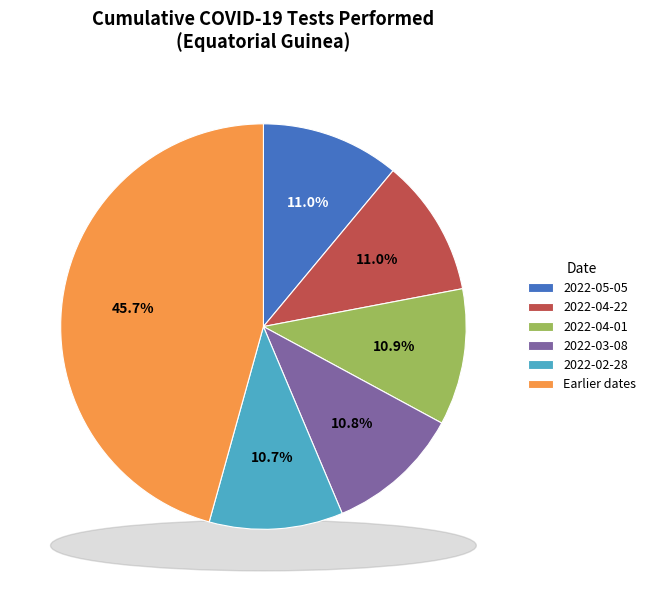

The 2022-05-05 slice represents 11% of the pie. True or false?

True